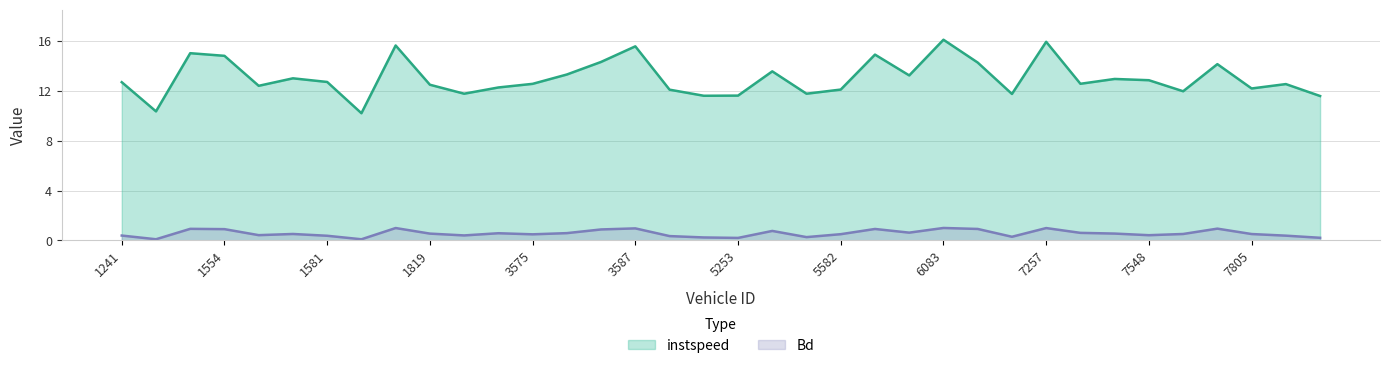

What is the total value across all series at 1241?

13.1